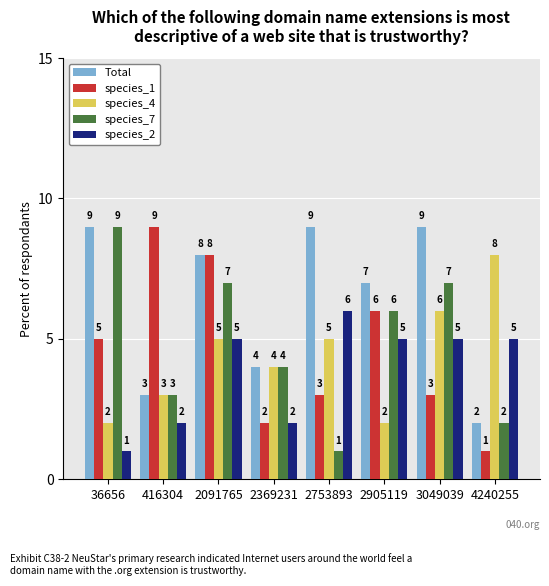

Does the chart contain any negative values?

No